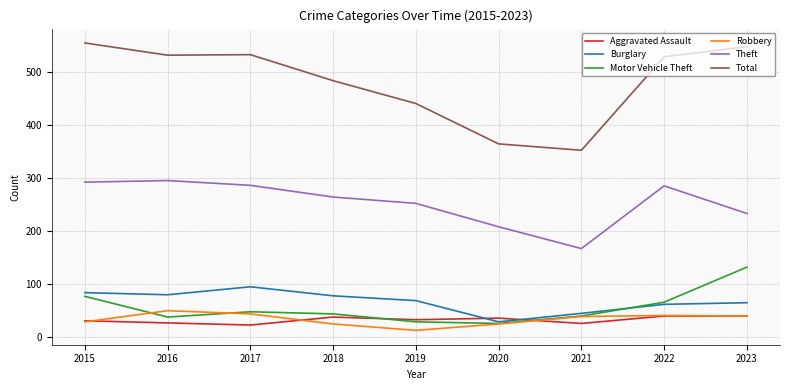

What is the sum of all Total values?

4331